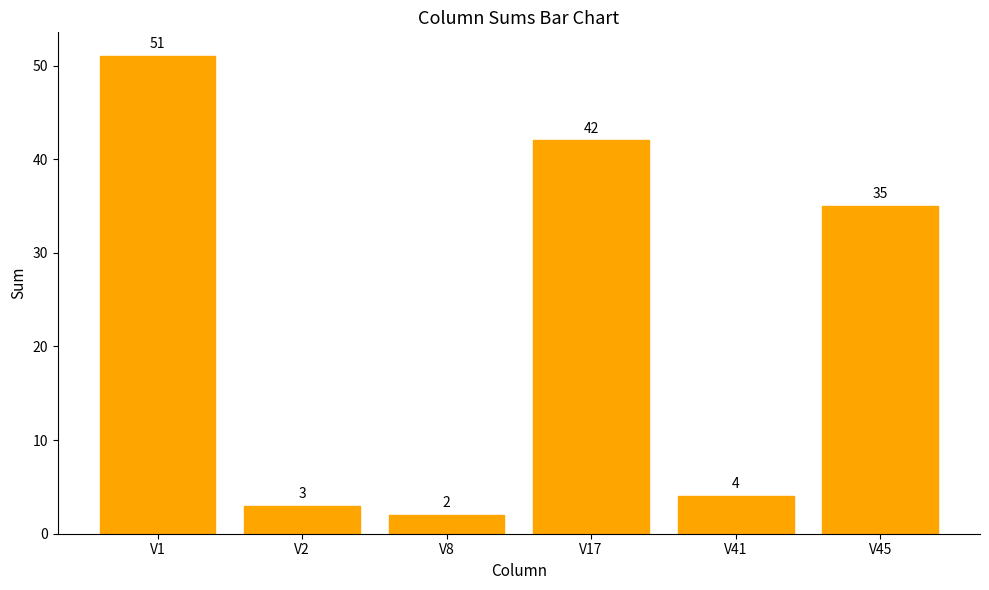

The chart shows a value of 2 at V8. True or false?

True